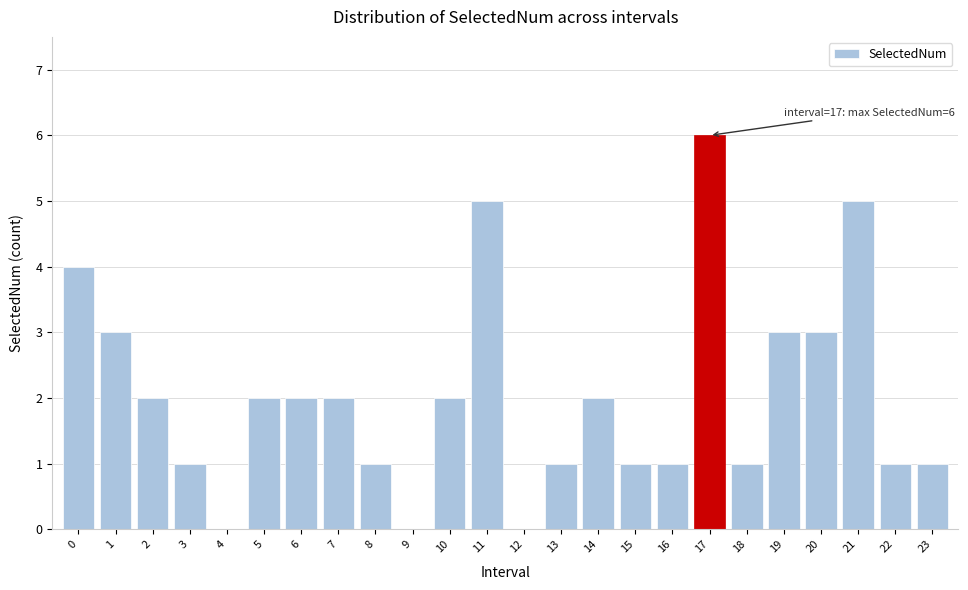

Reading right to left, list all the values displayed in this chart.

23=1	22=1	21=5	20=3	19=3	18=1	17=6	16=1	15=1	14=2	13=1	12=0	11=5	10=2	9=0	8=1	7=2	6=2	5=2	4=0	3=1	2=2	1=3	0=4